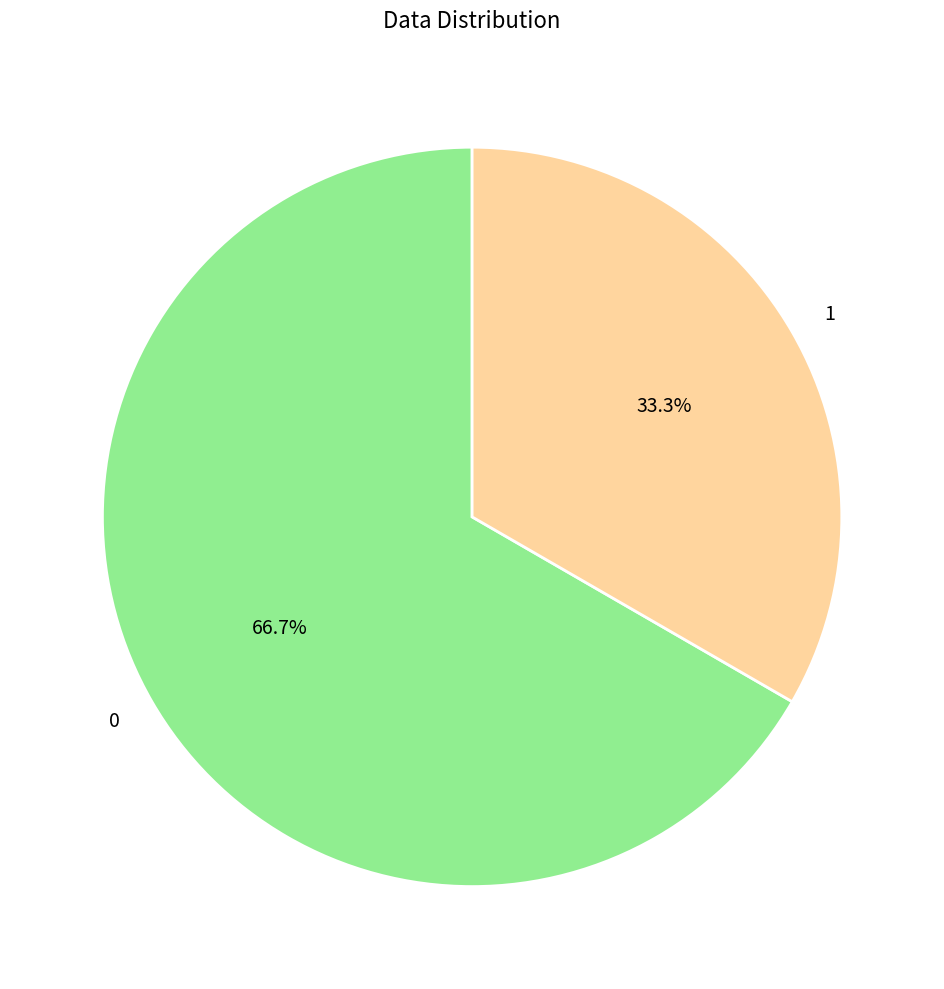

Count the number of slices in the pie.

2